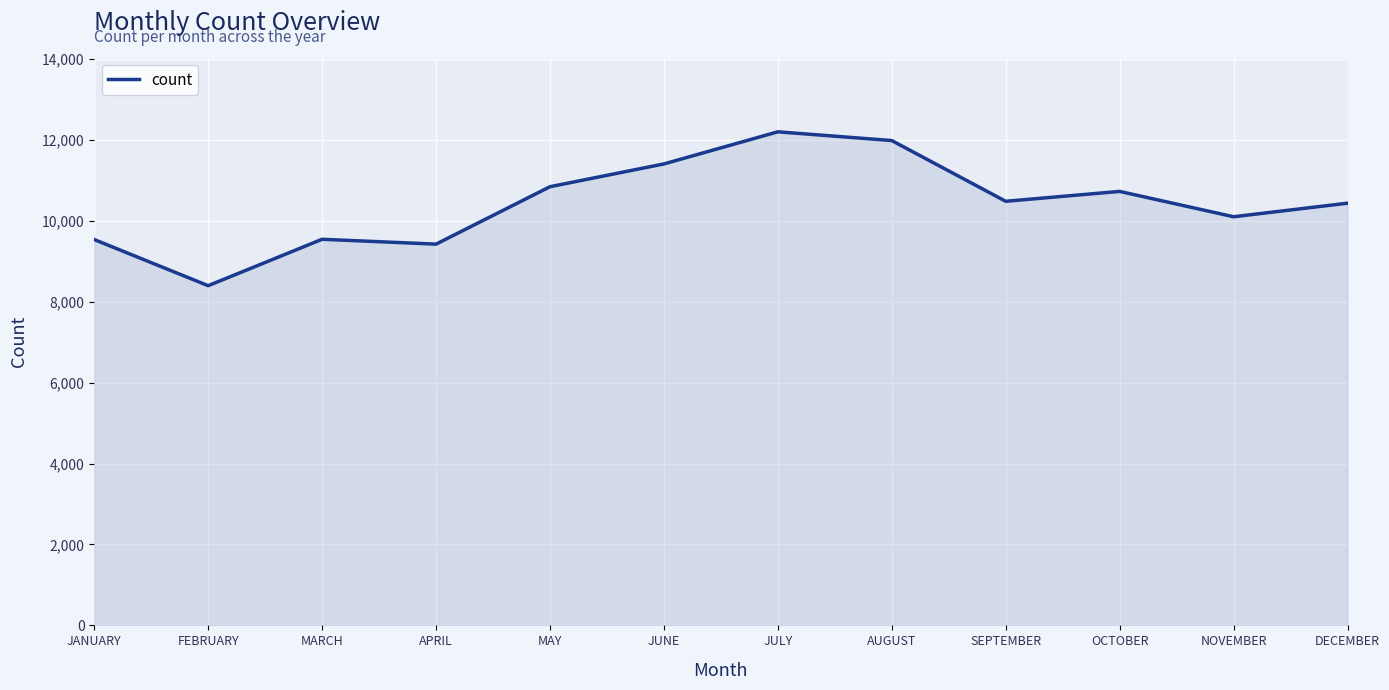

Which category has the highest value across all series?

JULY